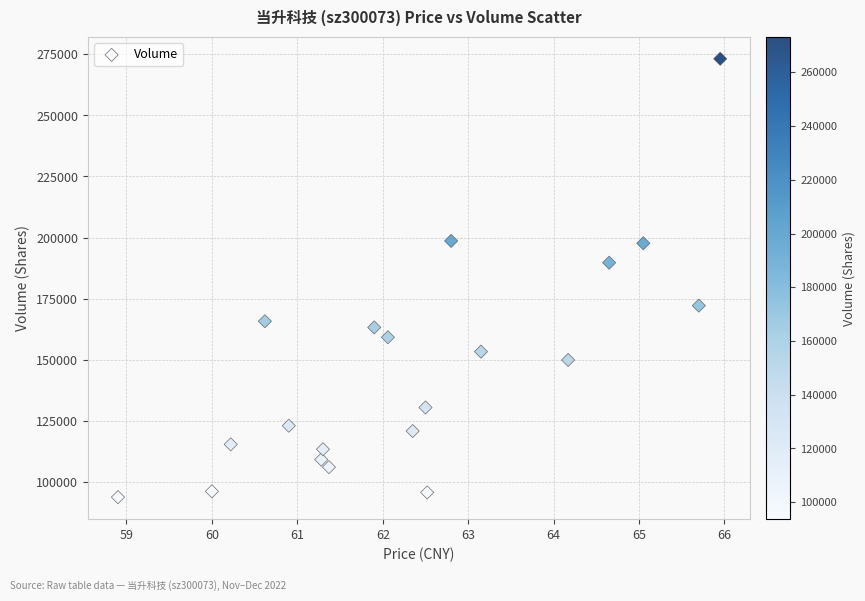

What Y value in the scatter plot is closest to 183455?

189709